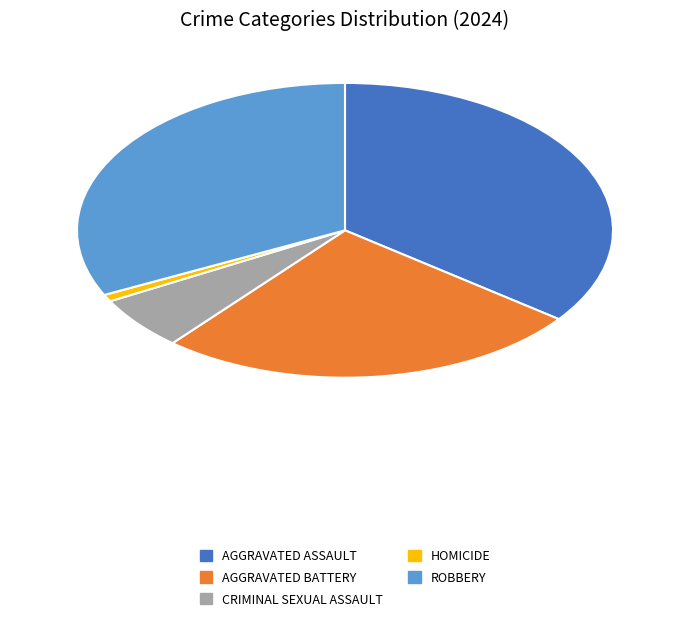

Count the number of slices in the pie.

5